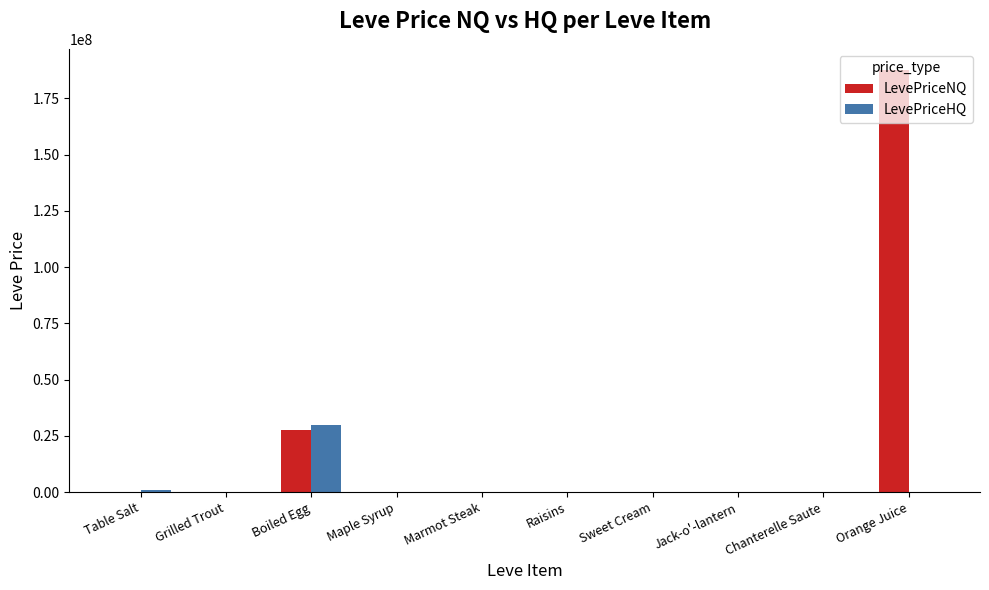

How many data points in LevePriceHQ are above 1124?

5